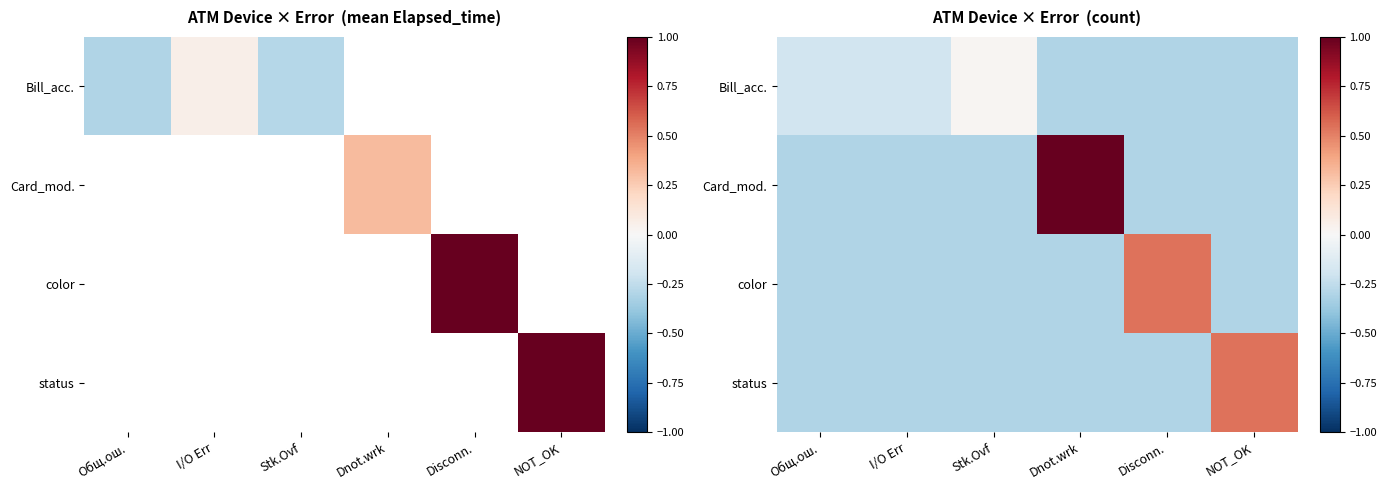

Which has a higher value, Stk.Ovf or Dnot.wrk?

Stk.Ovf